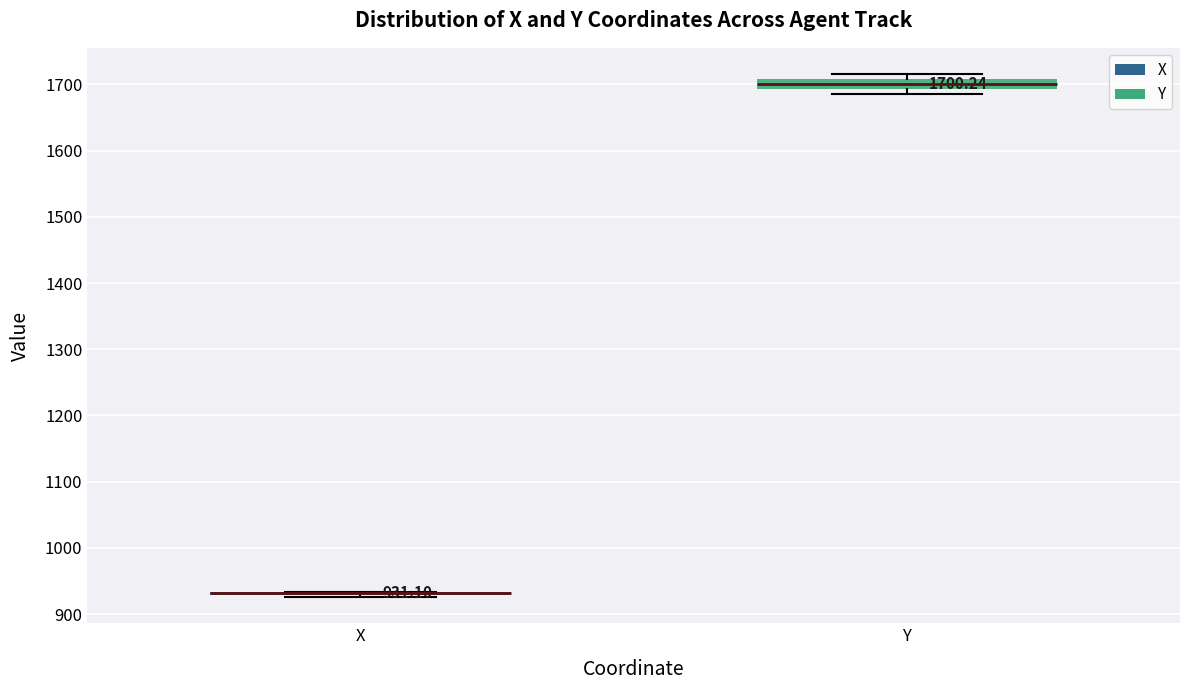

Comparing the boxes themselves (not the whiskers), which one is the tallest?

Y